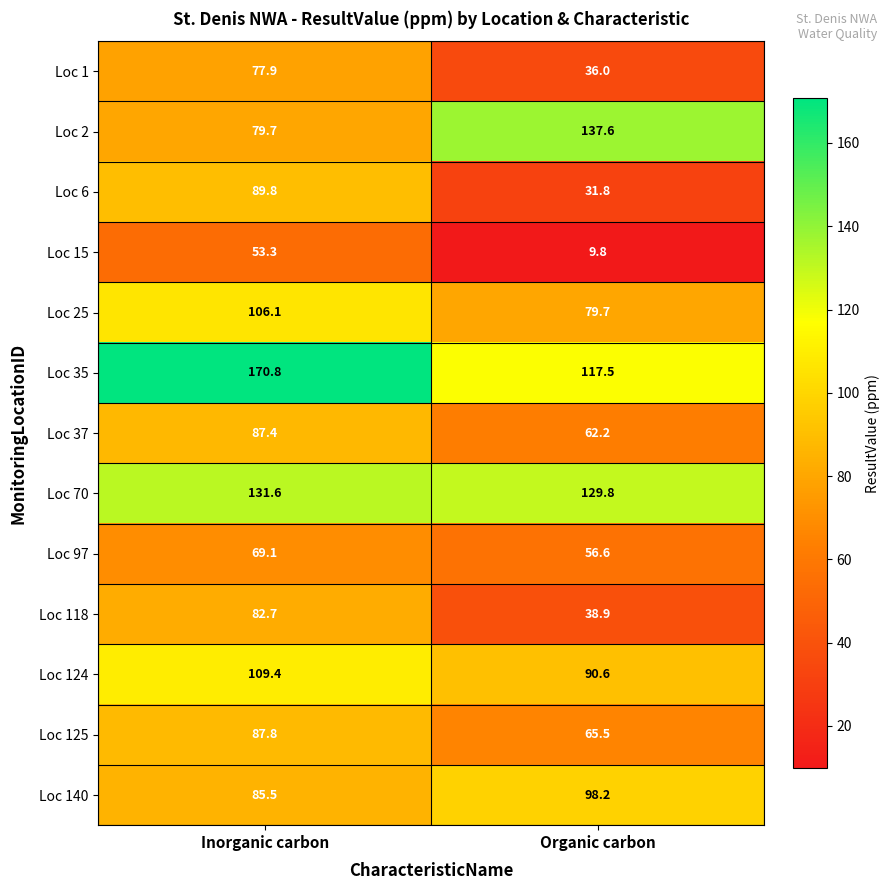

How many series are shown in this chart?

13